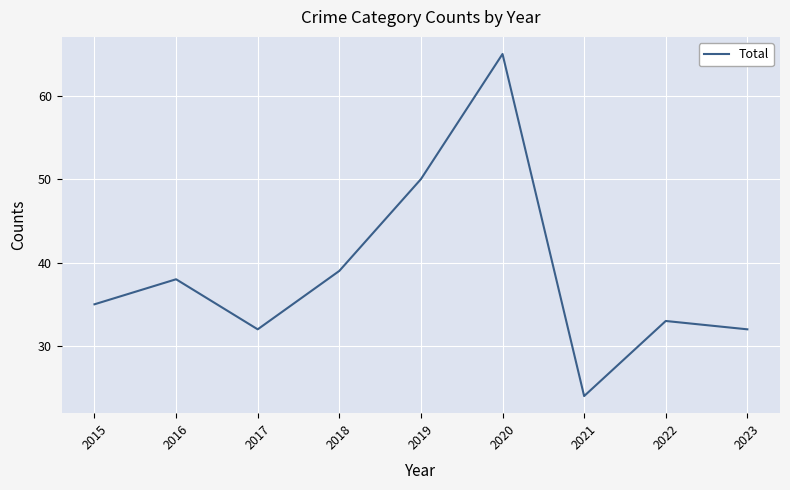

Does the chart display data point markers on the line(s)?

No